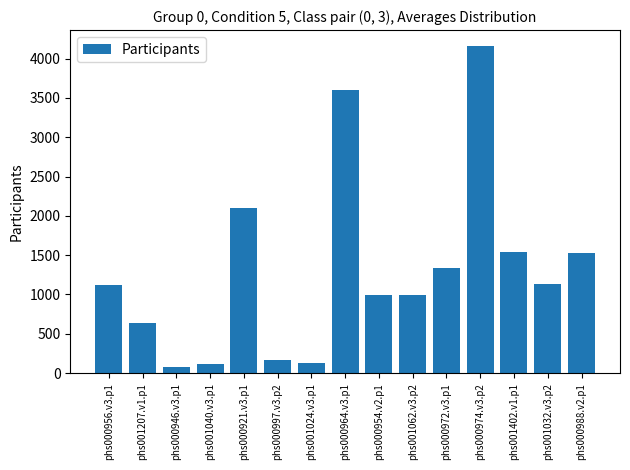

The value at phs000956.v3.p1 is 317. True or false?

False